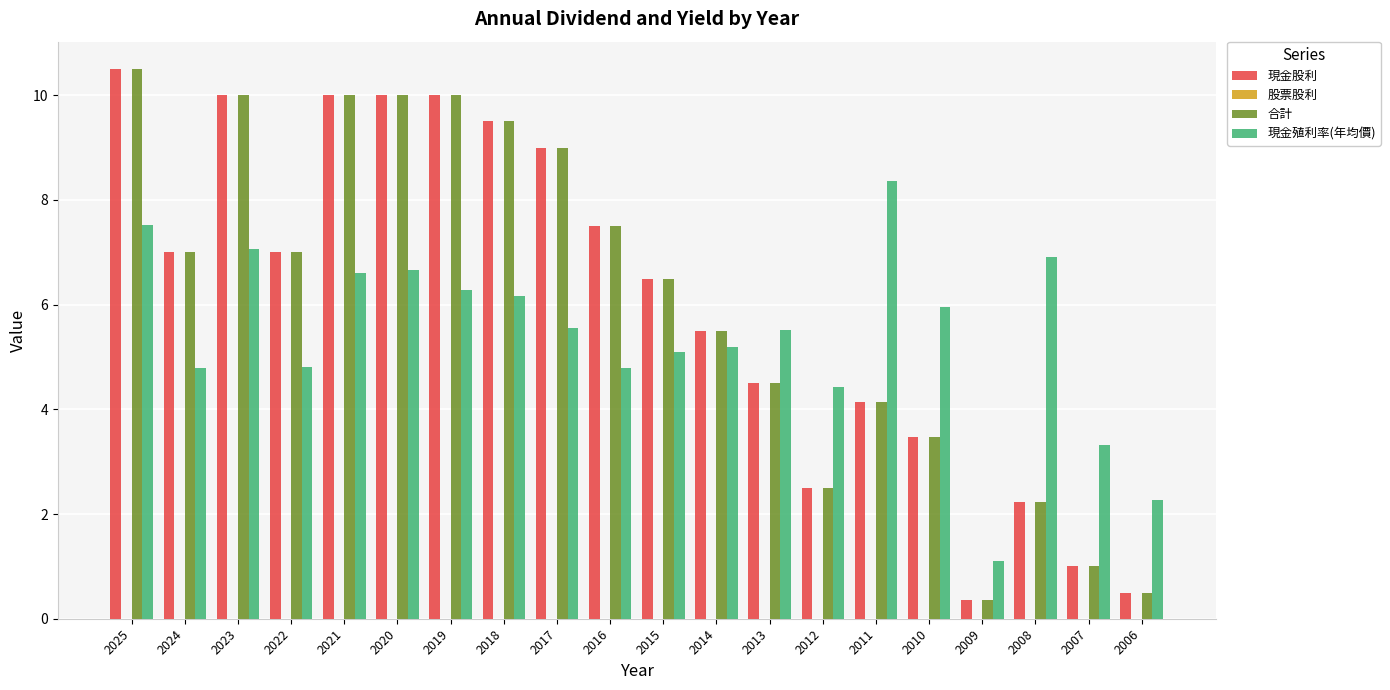

At which category is the sum across all series the highest?

2025